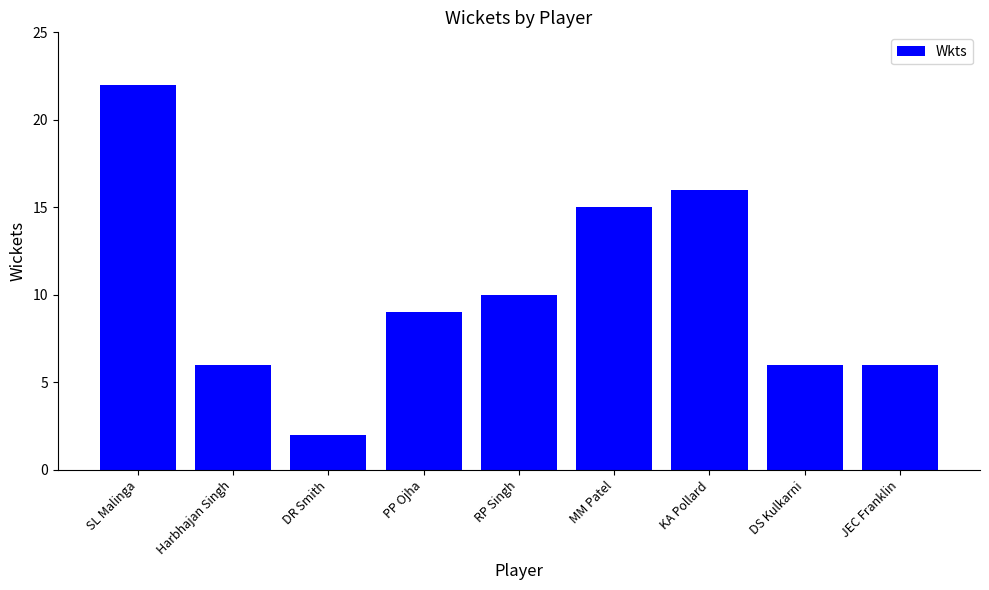

At which label is the value closest to 12?

RP Singh